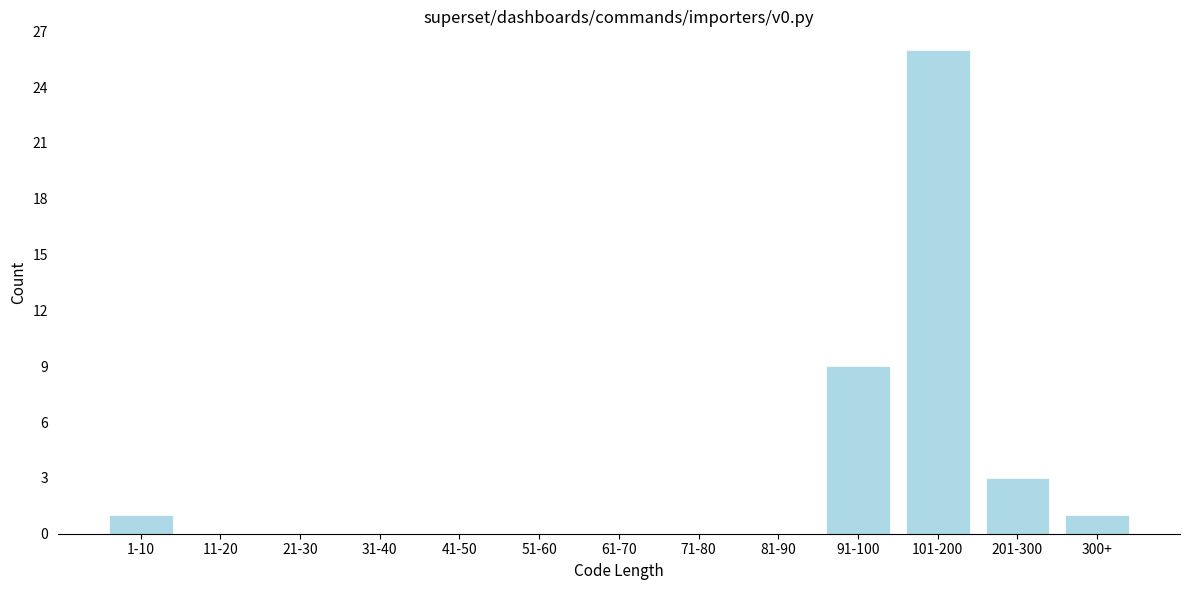

Reading right to left, what are all the values shown in this chart?

300+=1	201-300=3	101-200=26	91-100=9	81-90=0	71-80=0	61-70=0	51-60=0	41-50=0	31-40=0	21-30=0	11-20=0	1-10=1